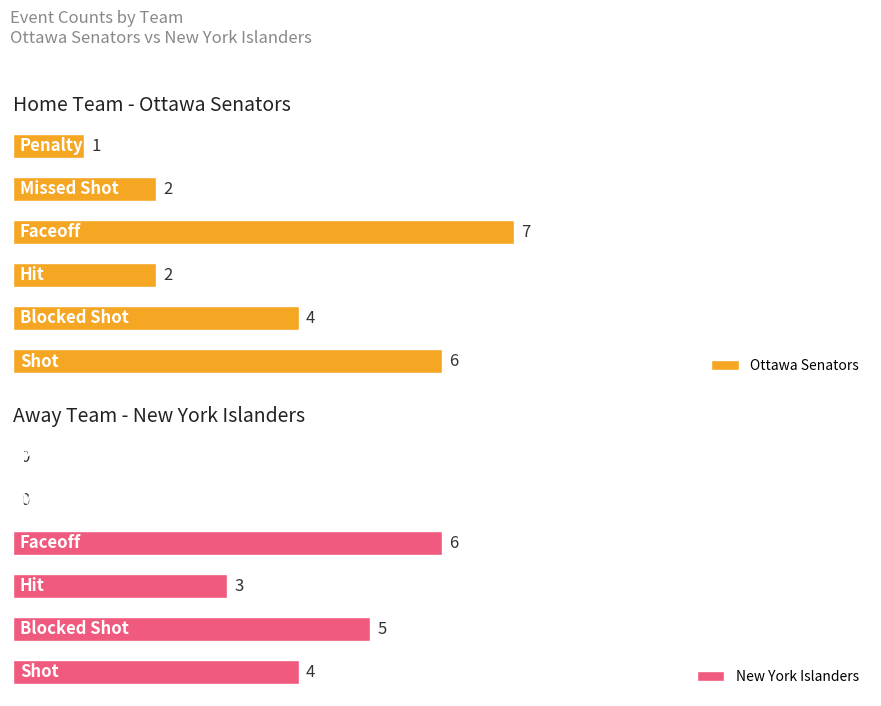

The value of New York Islanders at 4 is 0. True or false?

True